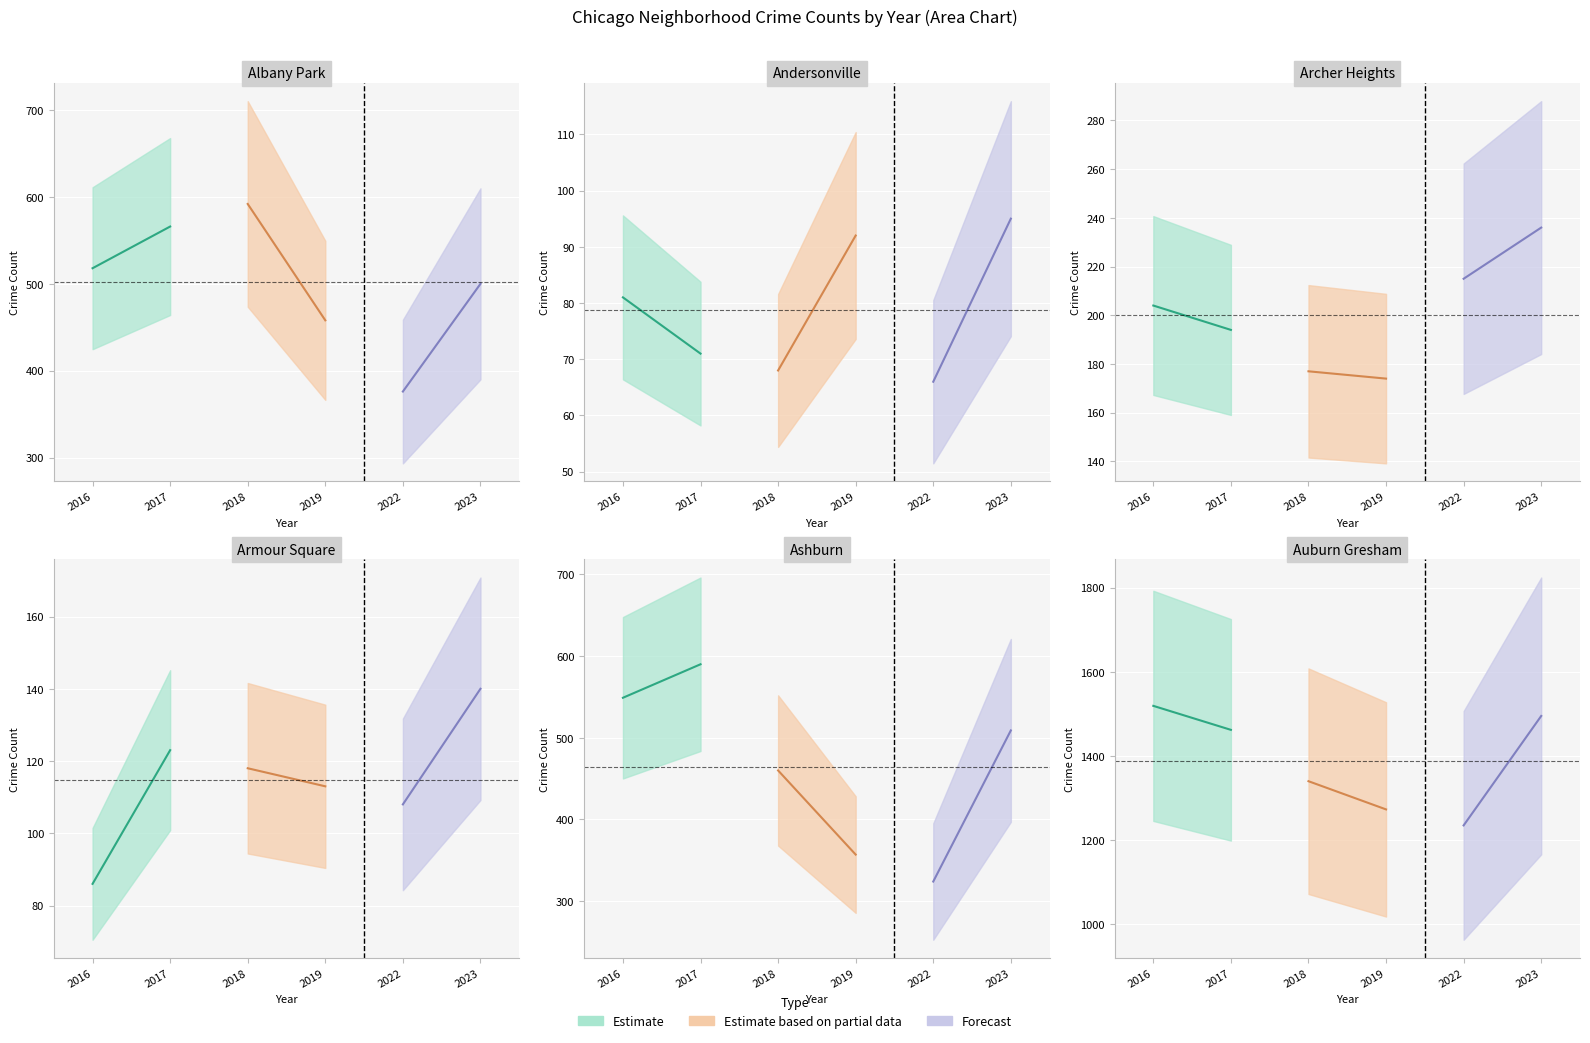

What is the label of the 13th point from the right?

Archer Heights